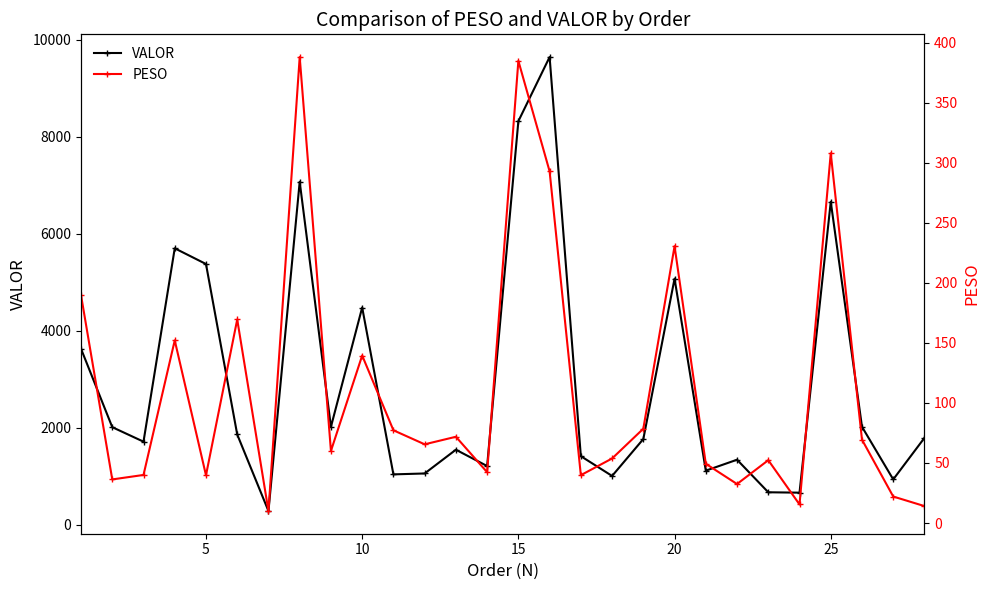

How many interior local valleys does the VALOR series have?

9